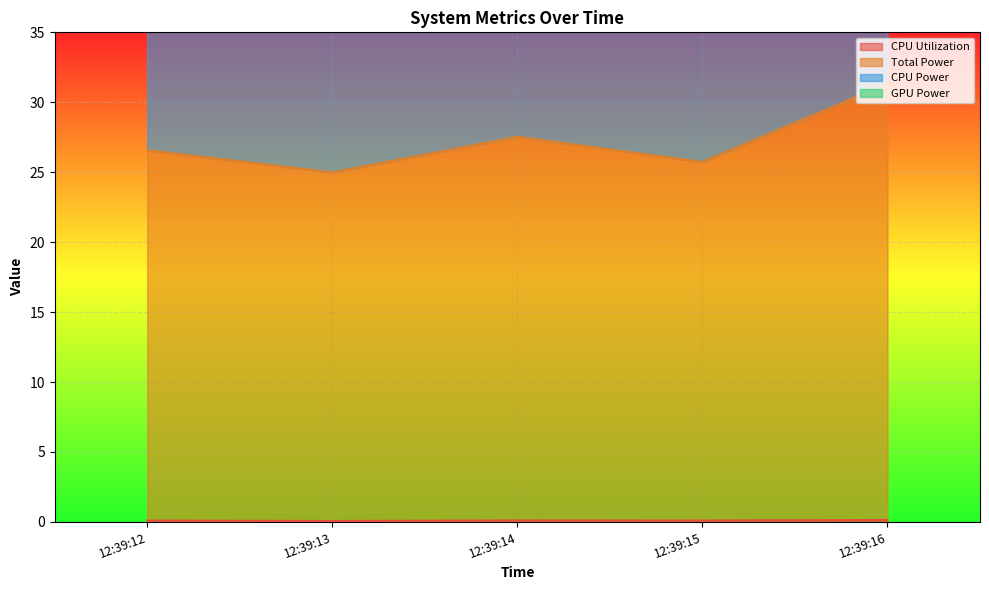

The CPU Utilization series shows 0.1 at 12:39:14. True or false?

True